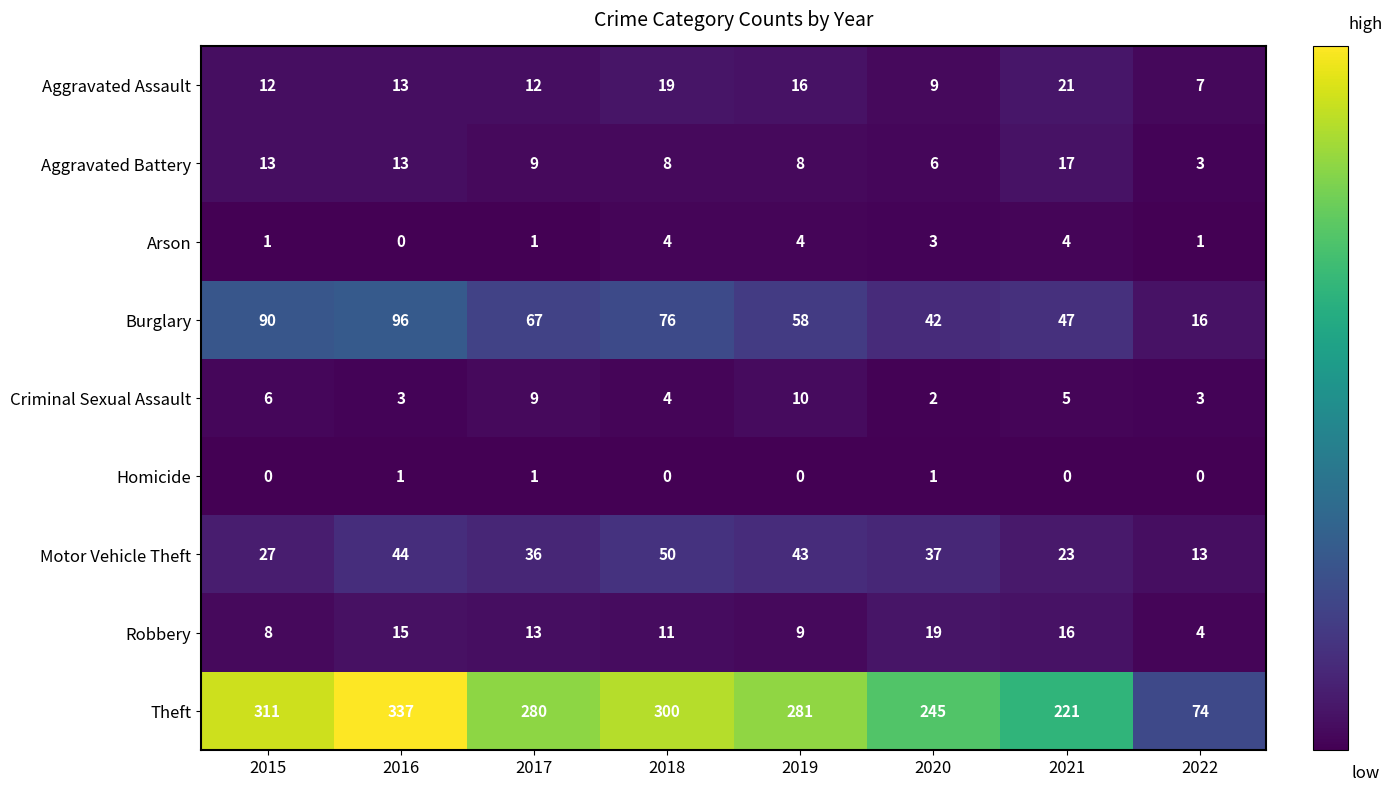

What is the sum of the Aggravated Assault values at 2022 and 2021?

28